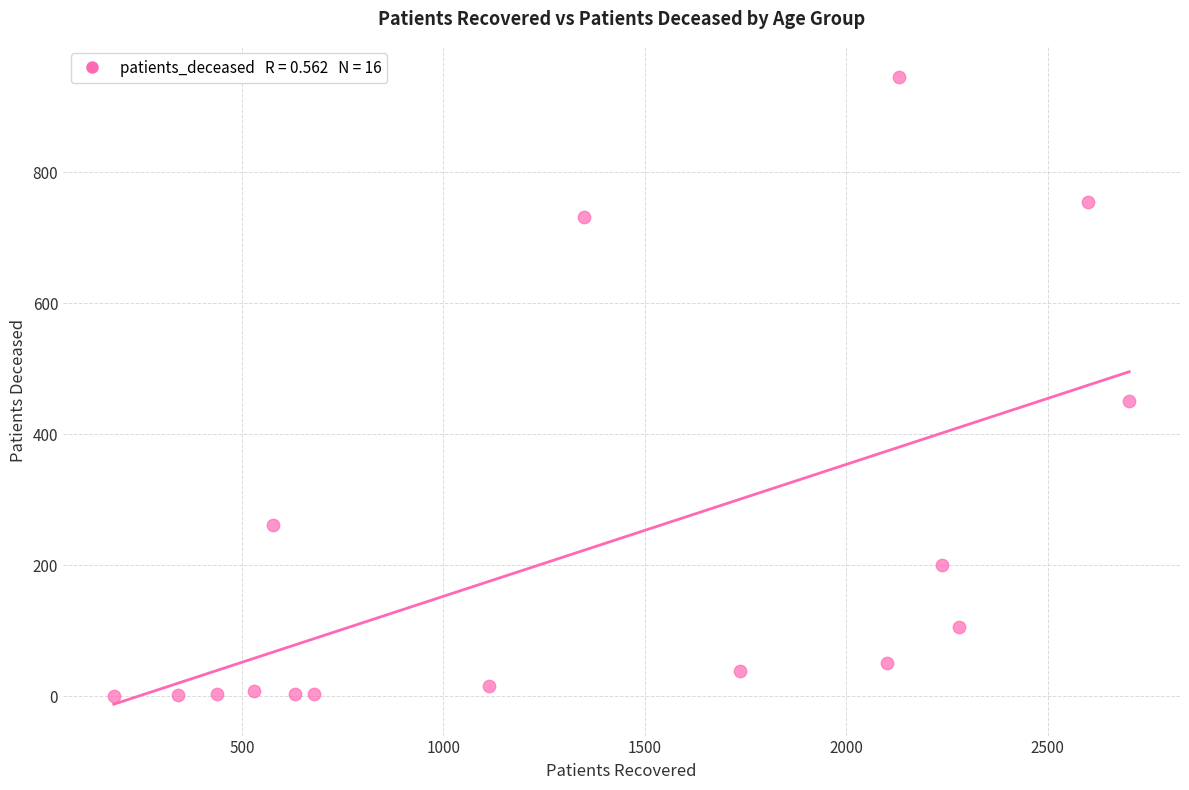

What is the range of X values (max minus min)?

2520